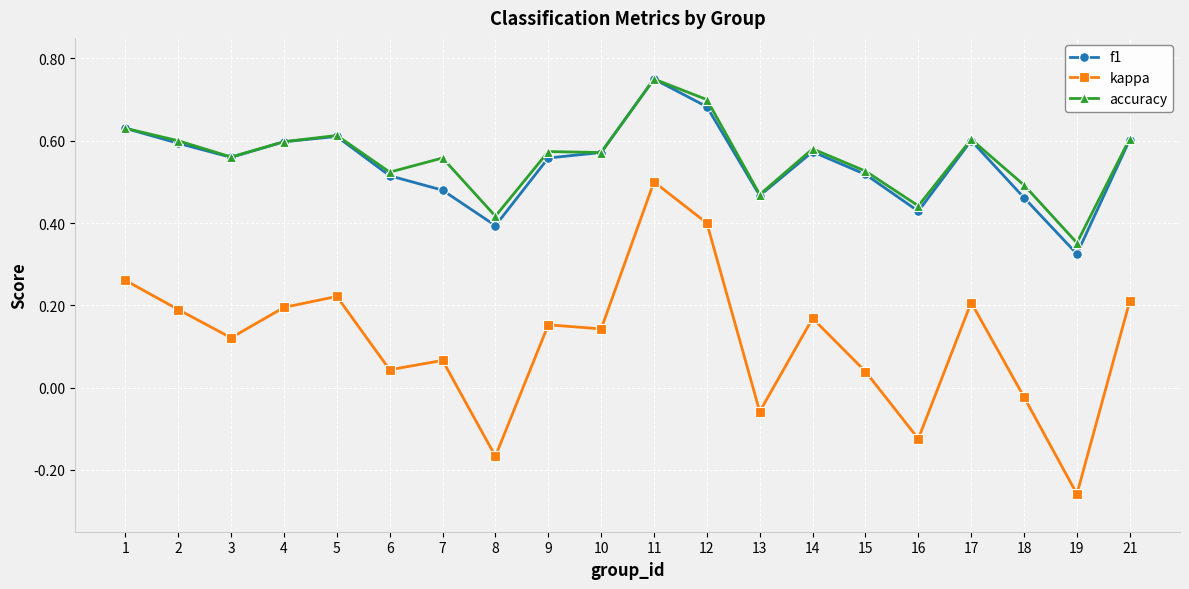

The value of accuracy at 6 is 0.3. True or false?

False